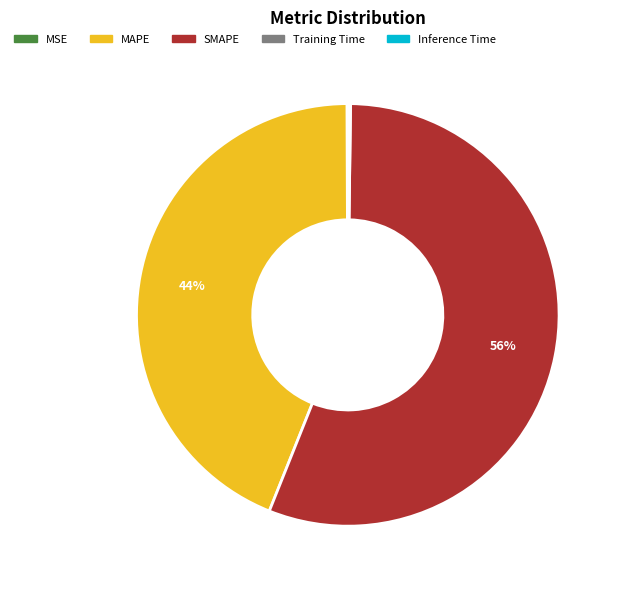

The SMAPE slice represents 56% of the pie. True or false?

True